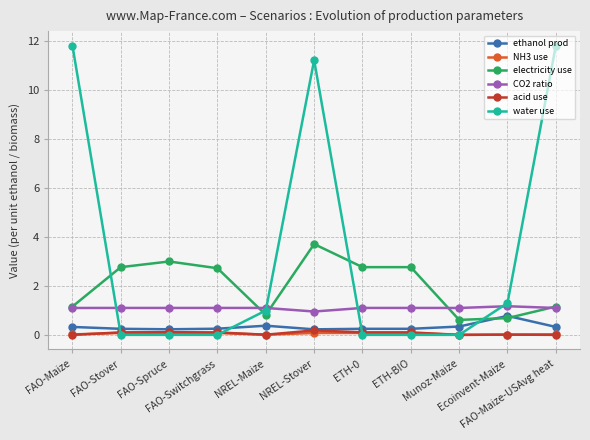

What is the greatest value displayed?

11.8